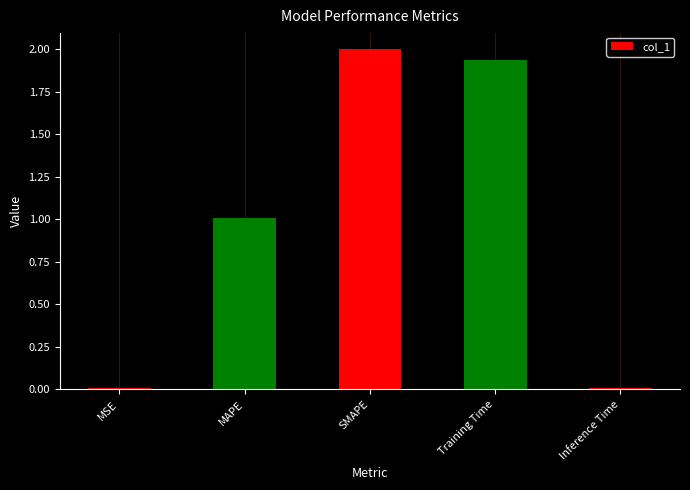

What is the average value?

1.0